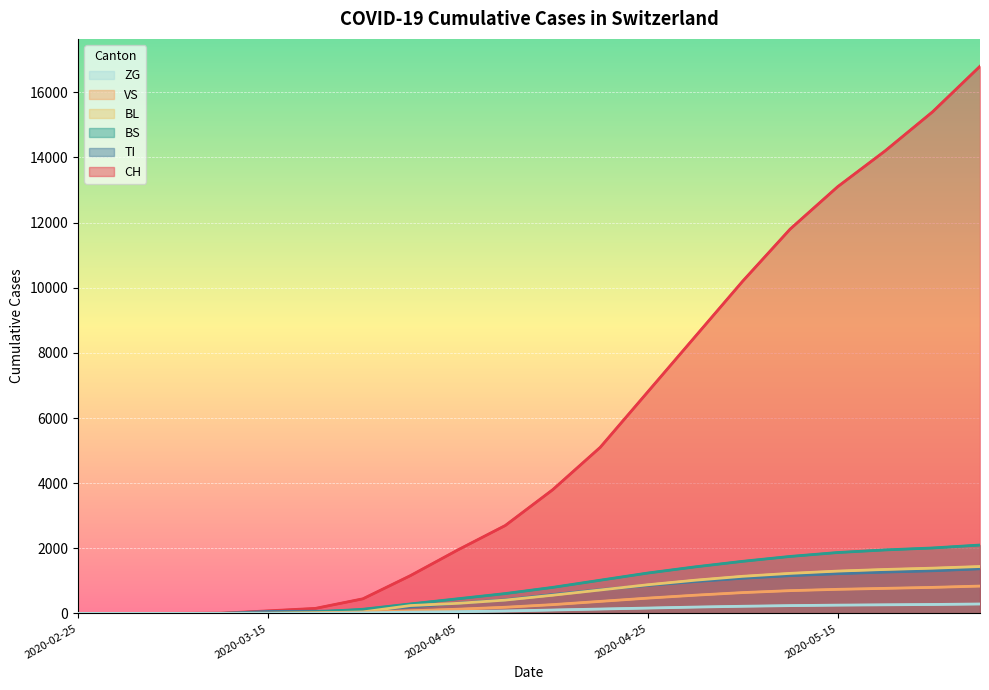

How many intersections are there between TI and BL?

4